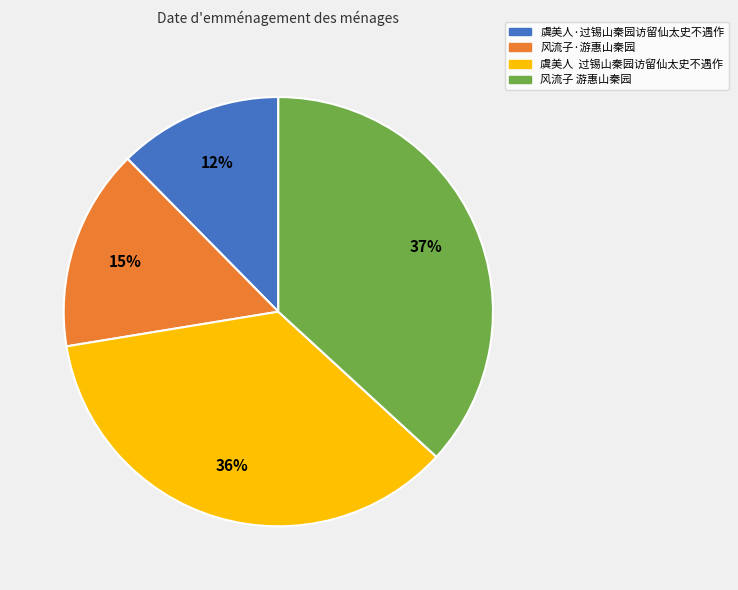

Is there any slice that represents more than half of the pie?

No